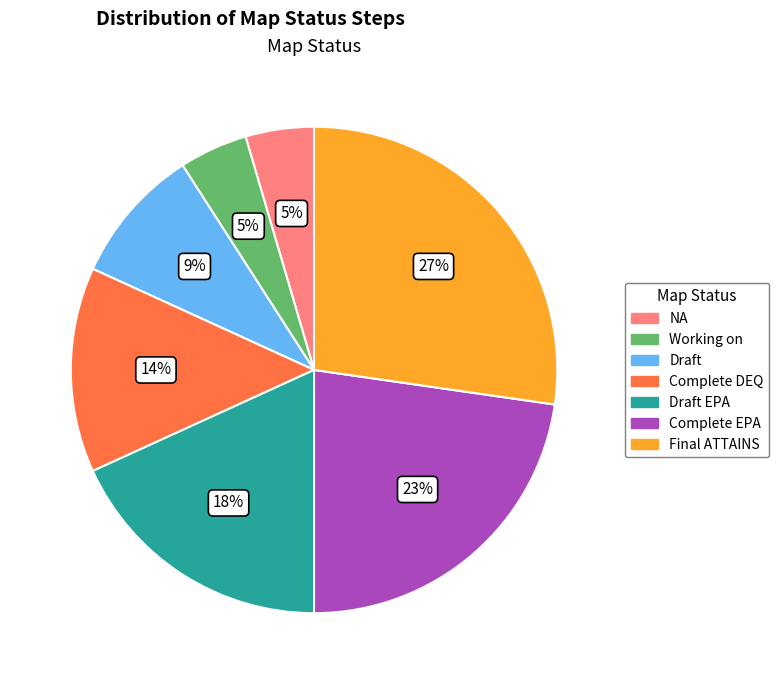

How many slices are in this pie chart?

7